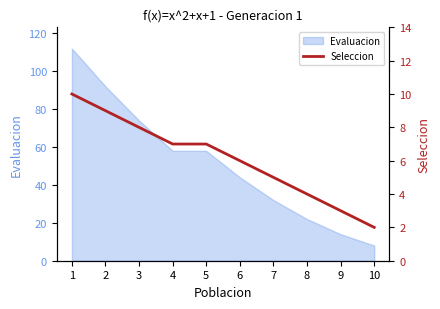

How many lines are shown in the chart?

1